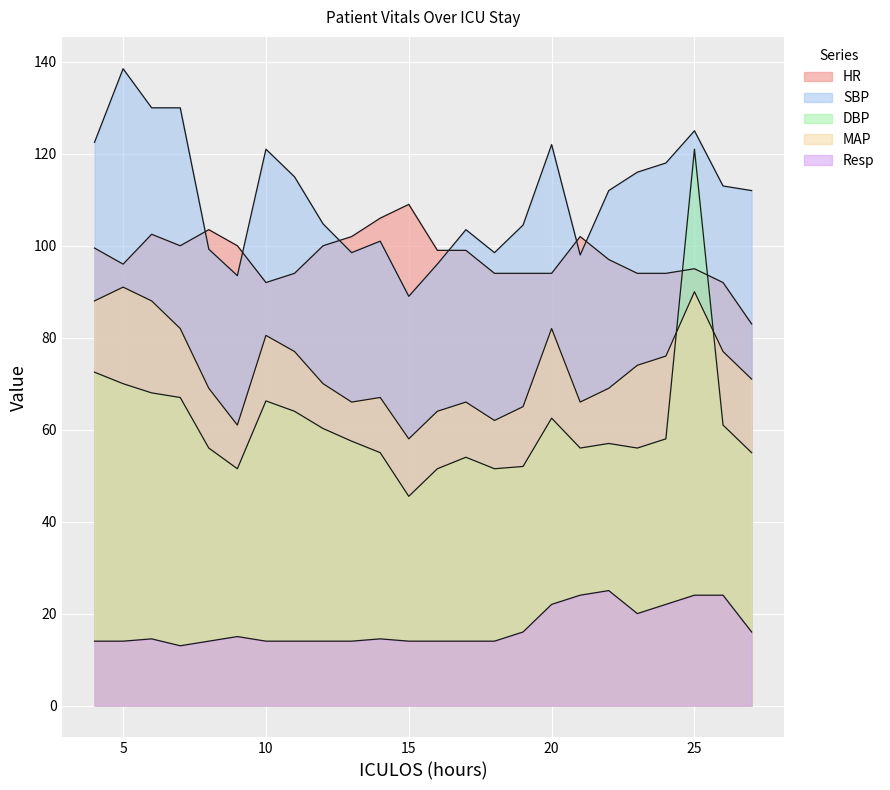

Does the chart display data point markers on the line(s)?

No